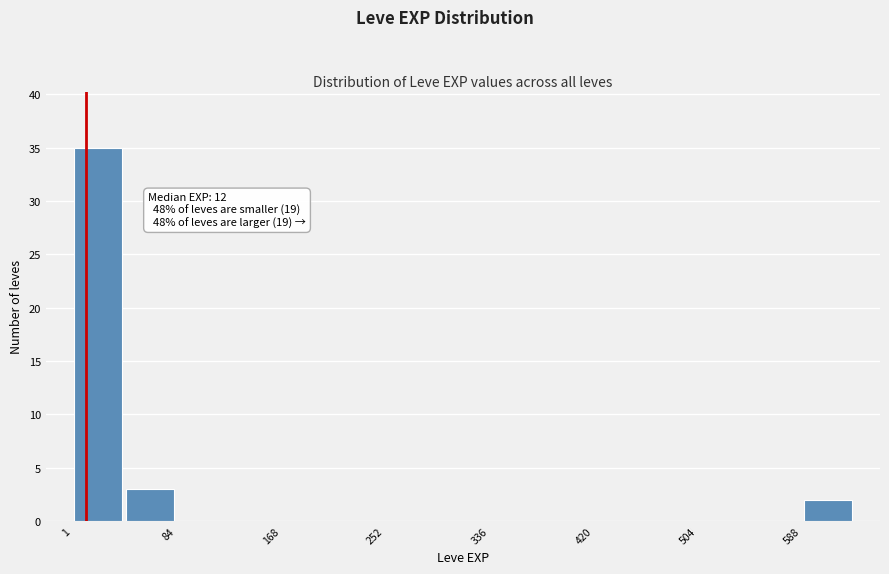

Over which range of the x-axis is the bar tallest?

0 to 40